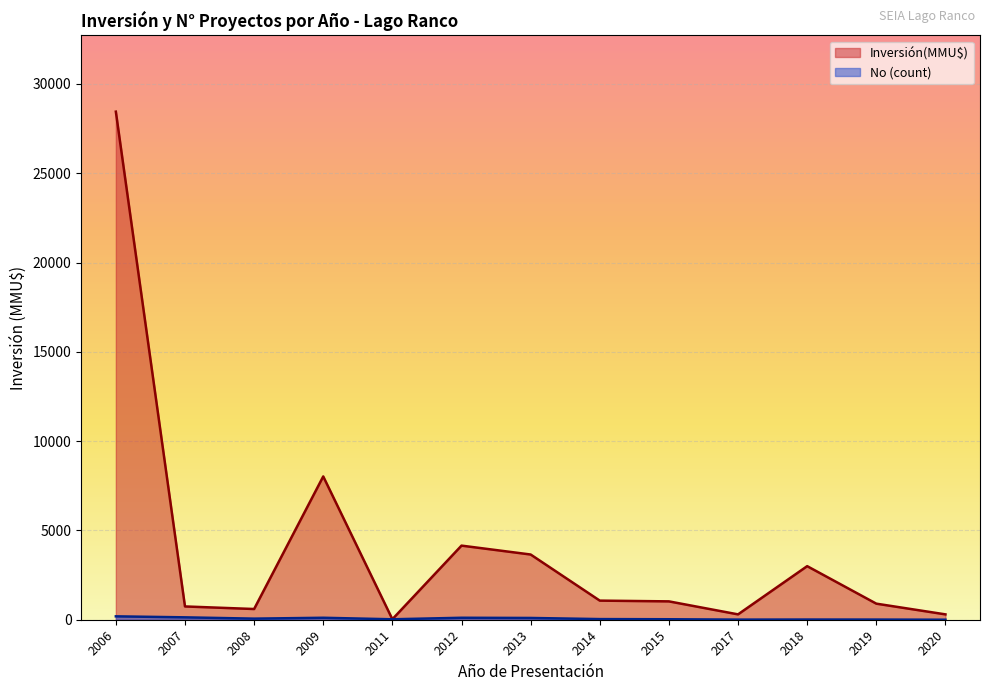

What is the difference between the highest and lowest values at 2008?

539